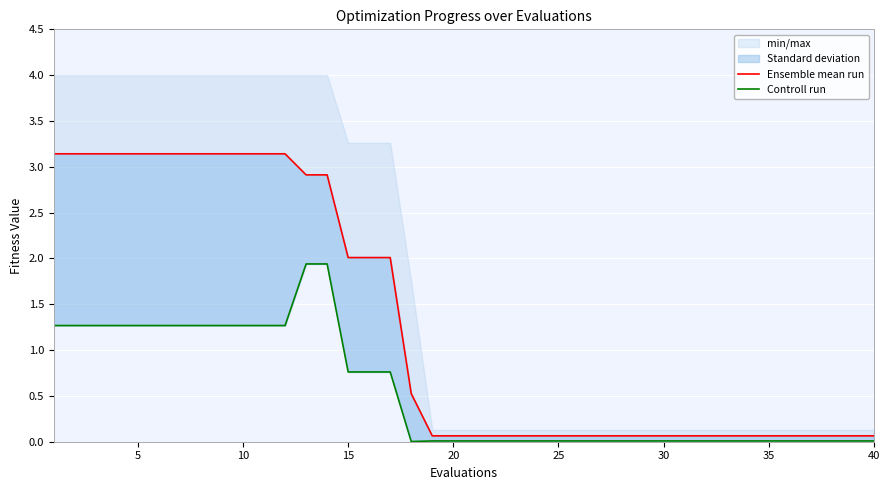

Reading left to right, list all the values displayed in this chart.

Ensemble mean run: 3.1	3.1	3.1	3.1	3.1	3.1	3.1	3.1	3.1	3.1	3.1	3.1	2.9	2.9	2.0	2.0	2.0	0.5	0.1	0.1	0.1	0.1	0.1	0.1	0.1	0.1	0.1	0.1	0.1	0.1	0.1	0.1	0.1	0.1	0.1	0.1	0.1	0.1	0.1	0.1
Controll run: 1.3	1.3	1.3	1.3	1.3	1.3	1.3	1.3	1.3	1.3	1.3	1.3	1.9	1.9	0.8	0.8	0.8	0.0	0.0	0.0	0.0	0.0	0.0	0.0	0.0	0.0	0.0	0.0	0.0	0.0	0.0	0.0	0.0	0.0	0.0	0.0	0.0	0.0	0.0	0.0